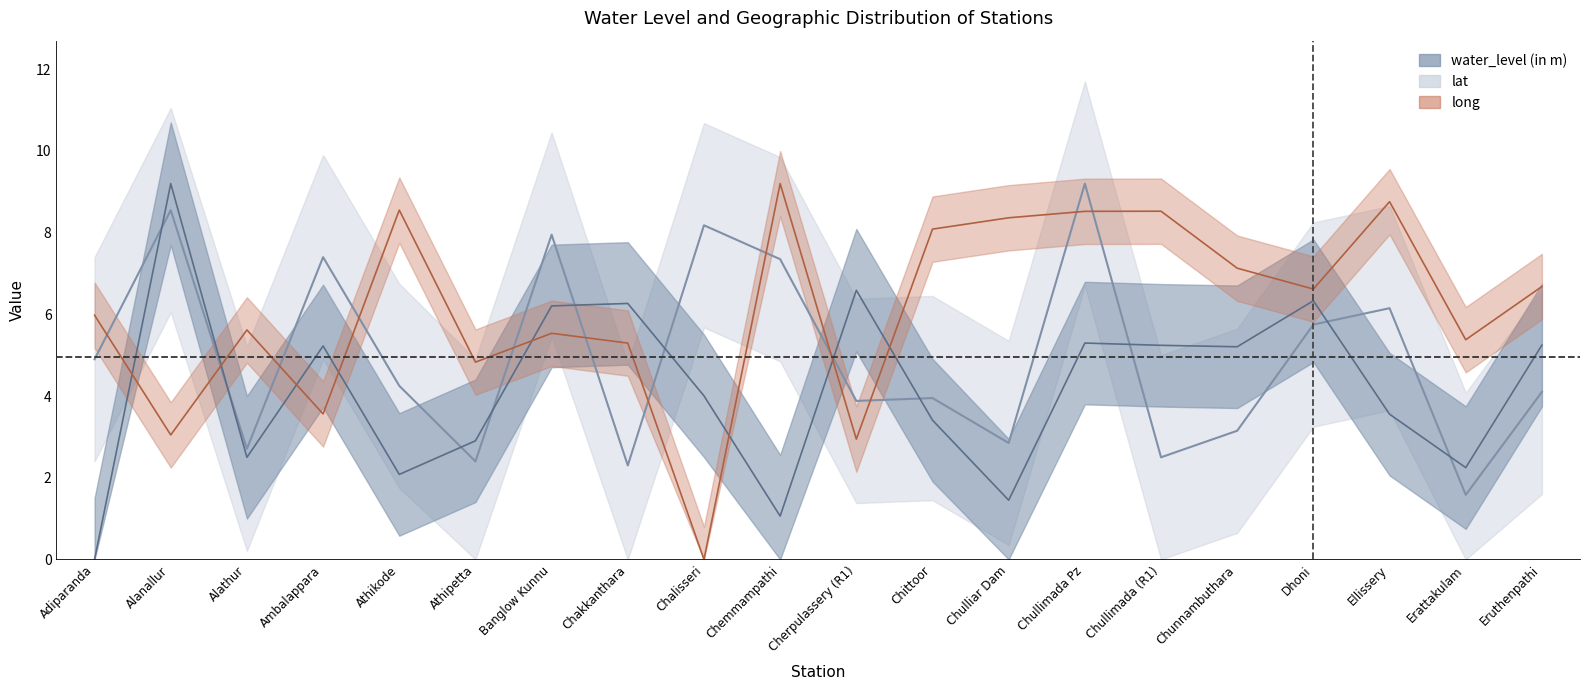

What is the spread (max minus min) of values at Alathur?

3.1